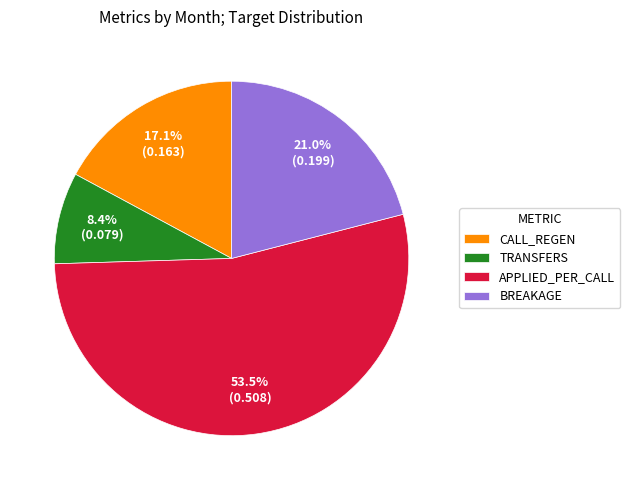

Which slice represents more than half of the pie?

APPLIED_PER_CALL